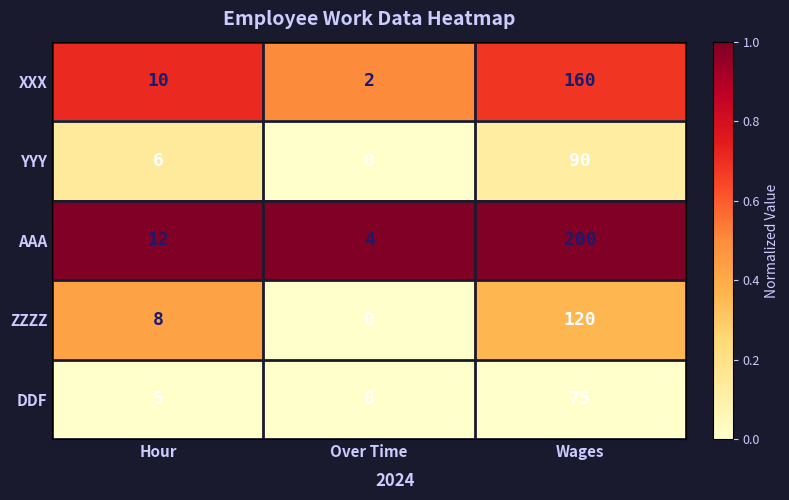

Reading left to right, what are all the values shown in this chart?

XXX: Hour=10	Over Time=2	Wages=160
YYY: Hour=6	Over Time=0	Wages=90
AAA: Hour=12	Over Time=4	Wages=200
ZZZZ: Hour=8	Over Time=0	Wages=120
DDF: Hour=5	Over Time=0	Wages=75